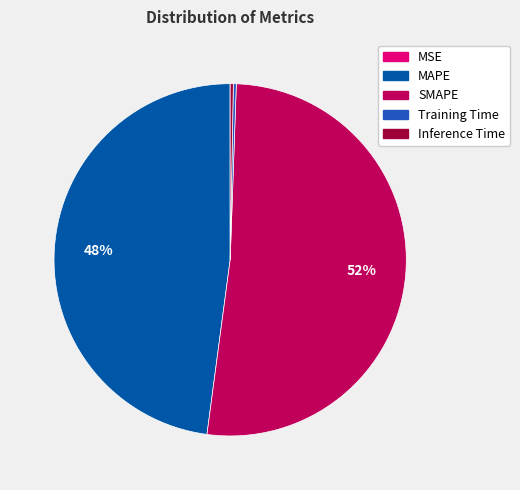

Is it true that MAPE is 34% of the pie?

False